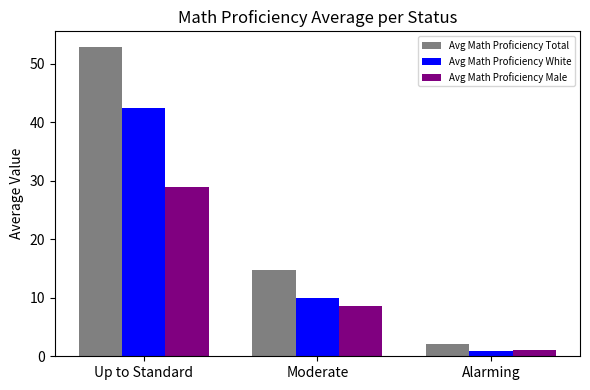

Where does the Avg Math Proficiency White series first go above 10?

Up to Standard